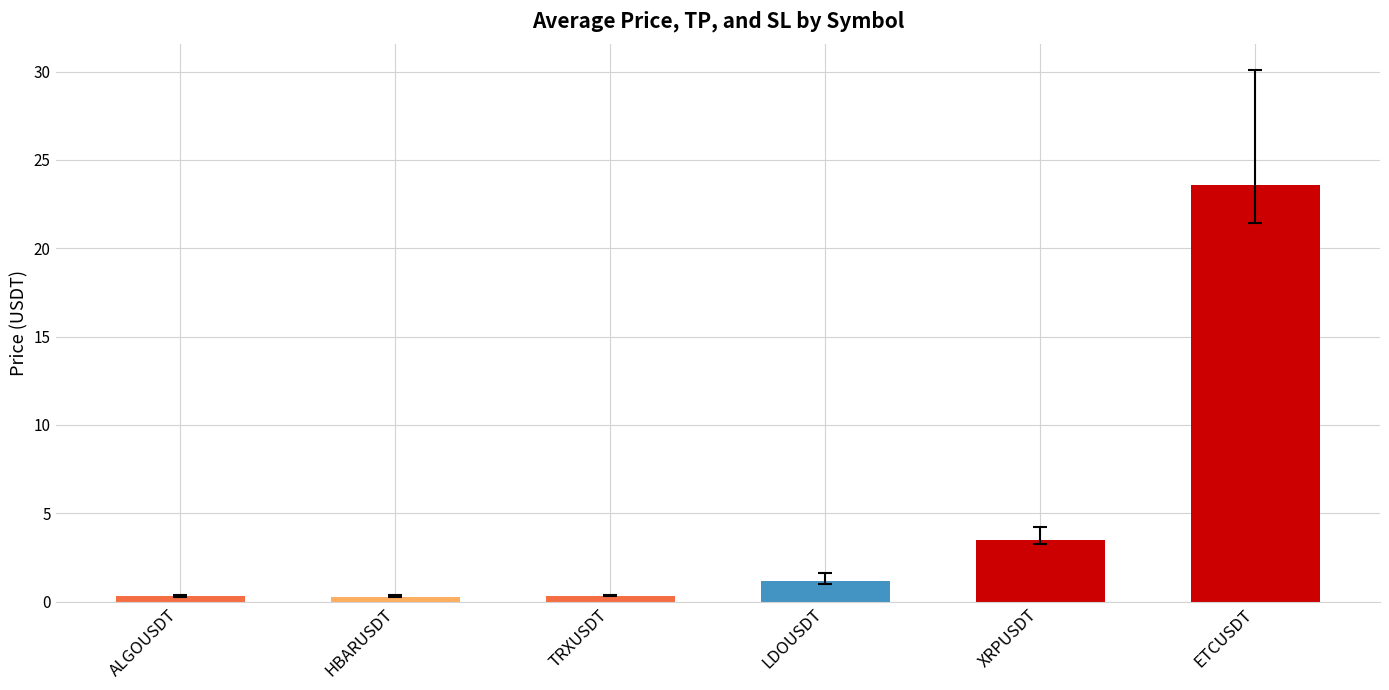

What is the label of the 5th bar from the right?

HBARUSDT